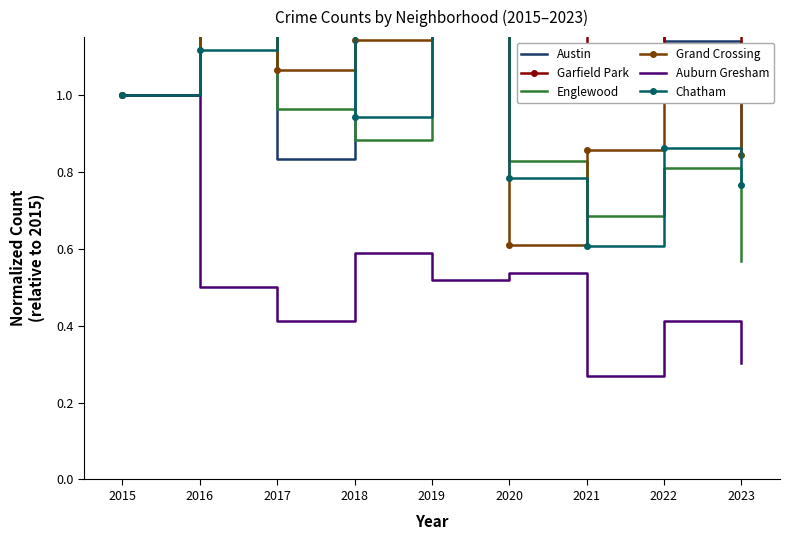

What are all the series names shown in the legend?

Austin, Garfield Park, Englewood, Grand Crossing, Auburn Gresham, Chatham